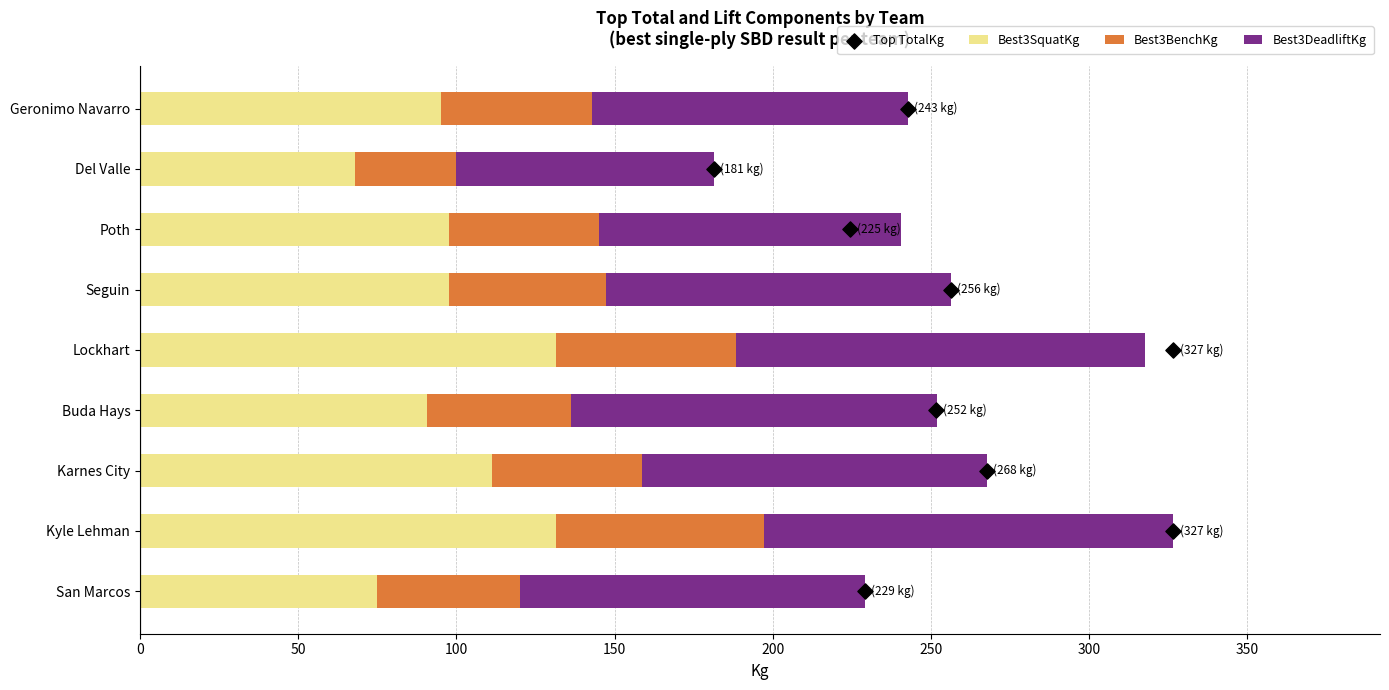

Which series contains the highest Y value?

Best3SquatKg